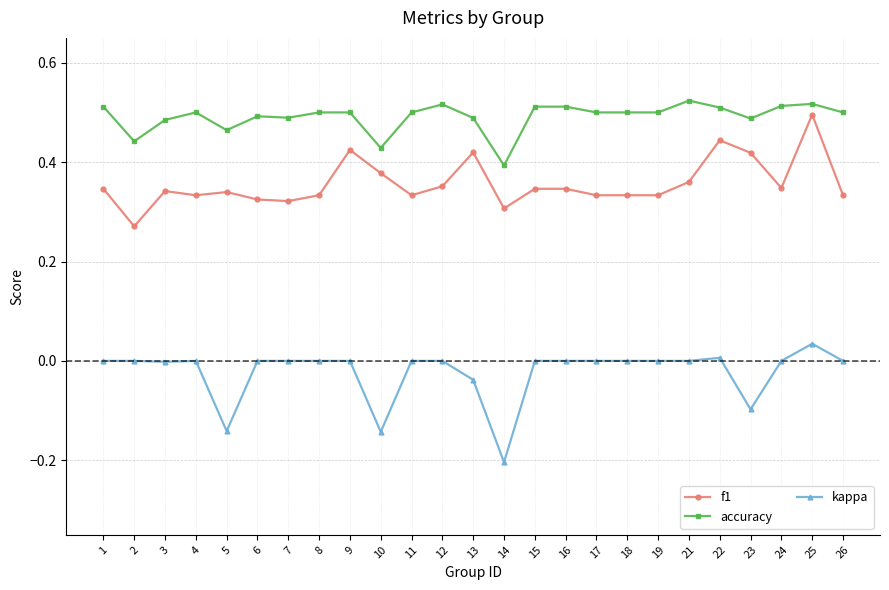

The value of f1 at 5 is 0.6. True or false?

False